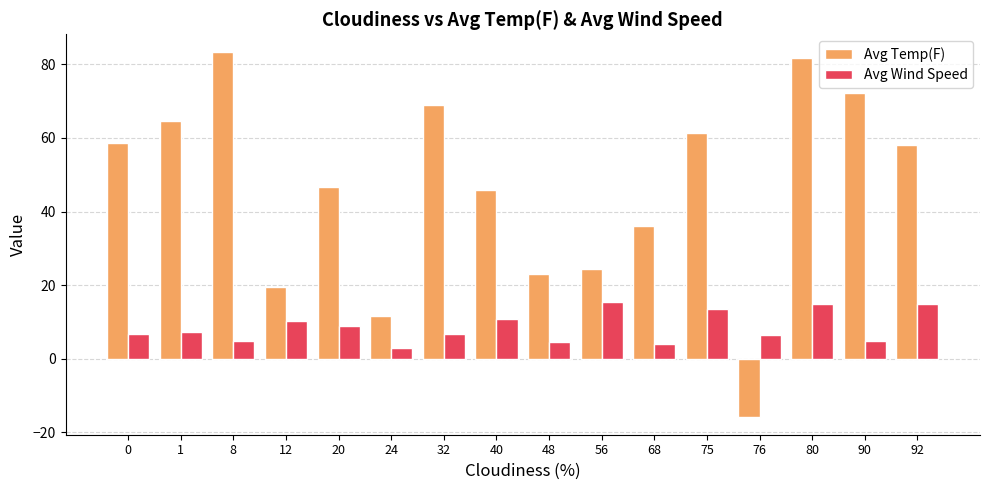

Count the number of data series in this chart.

2